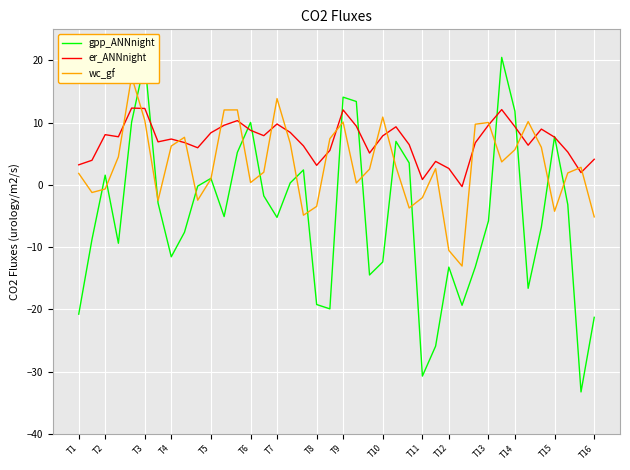

What is the difference between the maximum and minimum values in the er_ANNnight series?

12.6